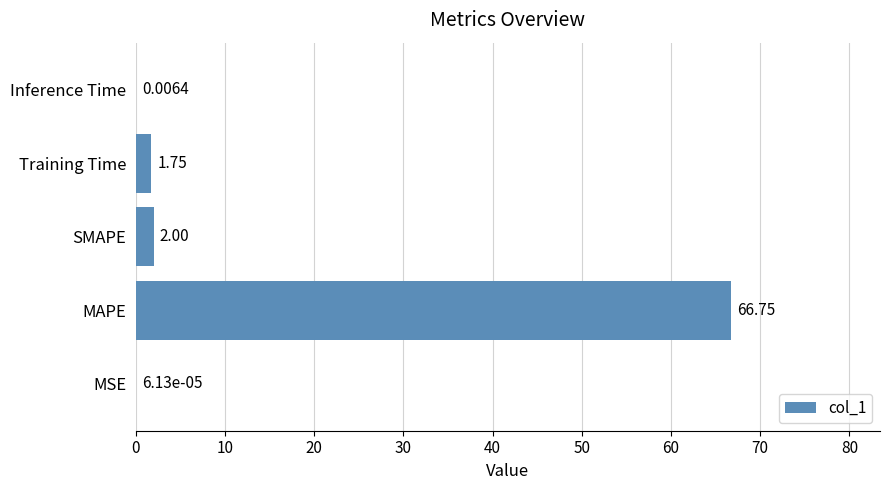

Where is the data nearest to the value 33?

SMAPE